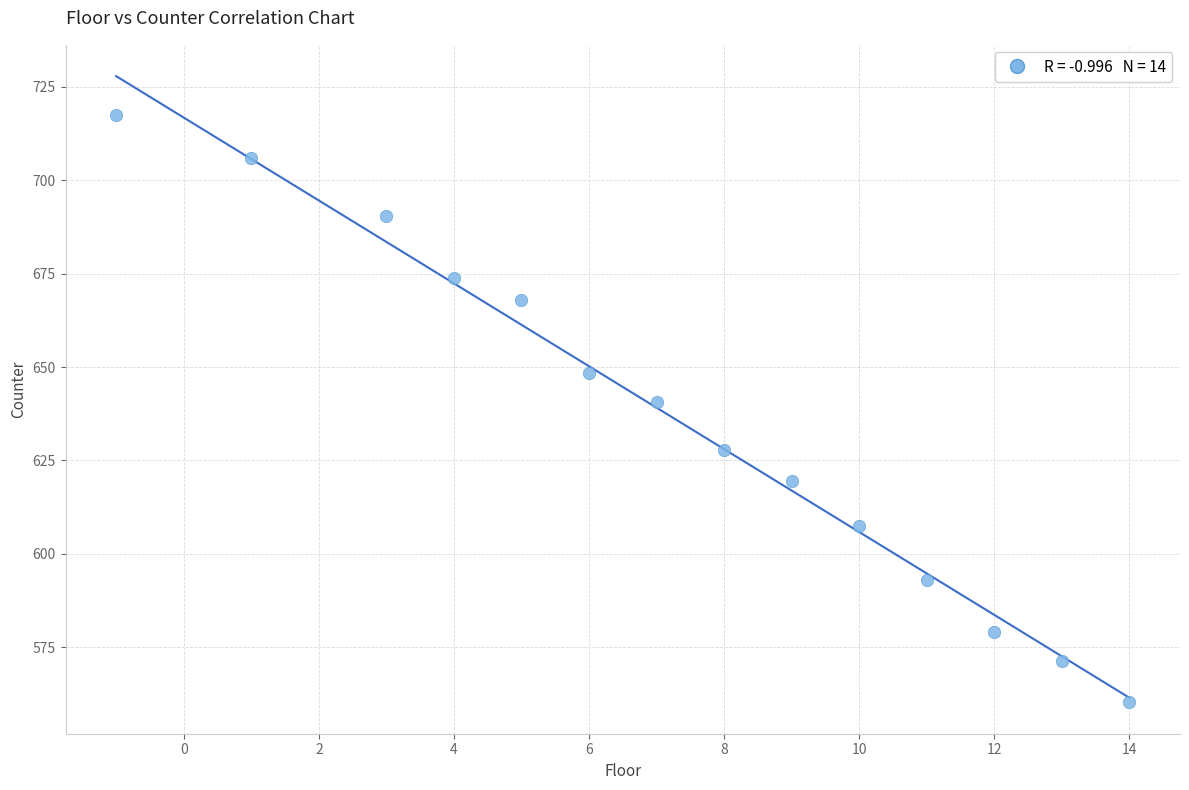

What is the range of Y values (max minus min)?

157.3